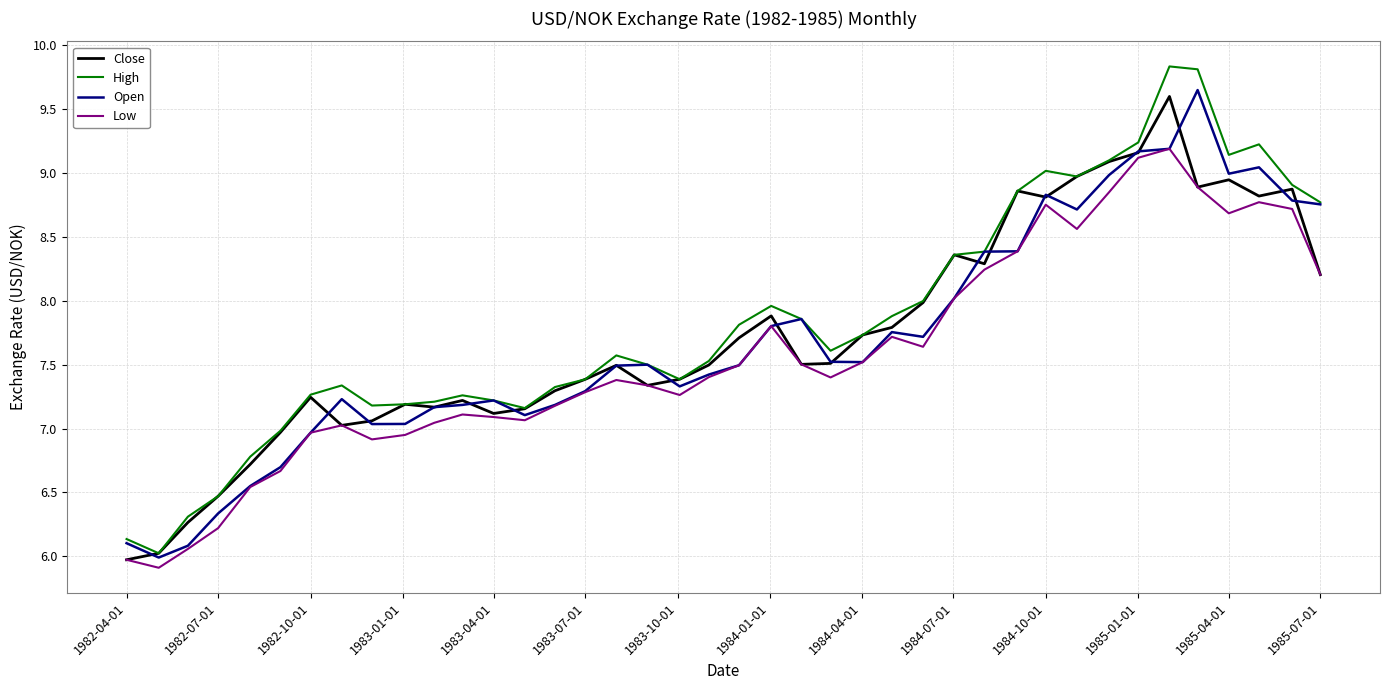

What is the maximum value shown in the chart?

9.8